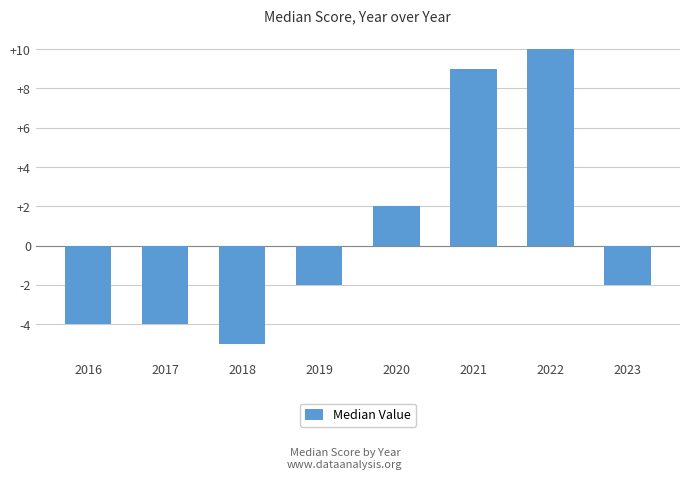

Are the bars horizontal?

No